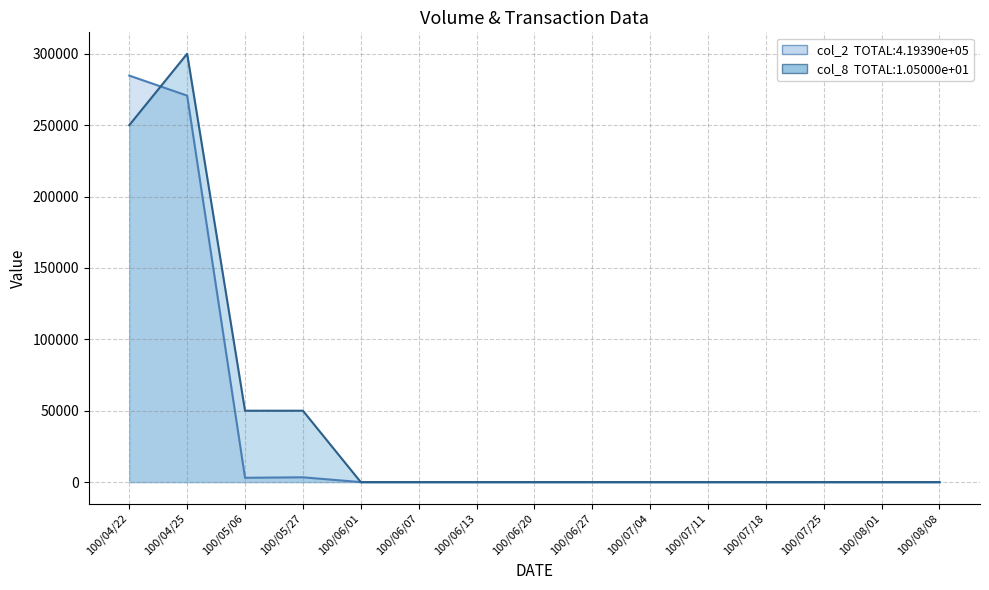

List the series in order of their peak value, highest first.

col_8, col_2